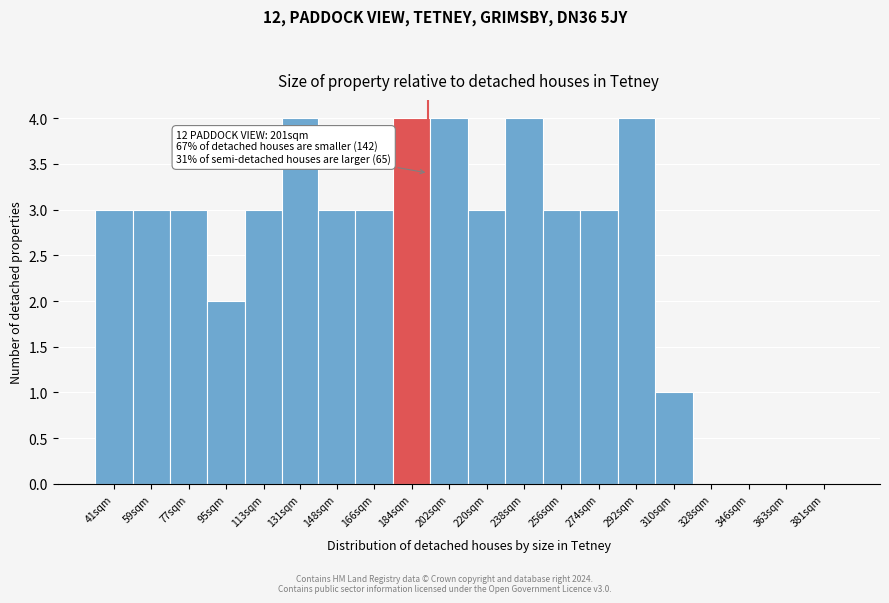

Reading left to right, list all the values displayed in this chart.

41sqm=3	59sqm=3	77sqm=3	95sqm=2	113sqm=3	131sqm=4	148sqm=3	166sqm=3	184sqm=4	202sqm=4	220sqm=3	238sqm=4	256sqm=3	274sqm=3	292sqm=4	310sqm=1	328sqm=0	346sqm=0	363sqm=0	381sqm=0